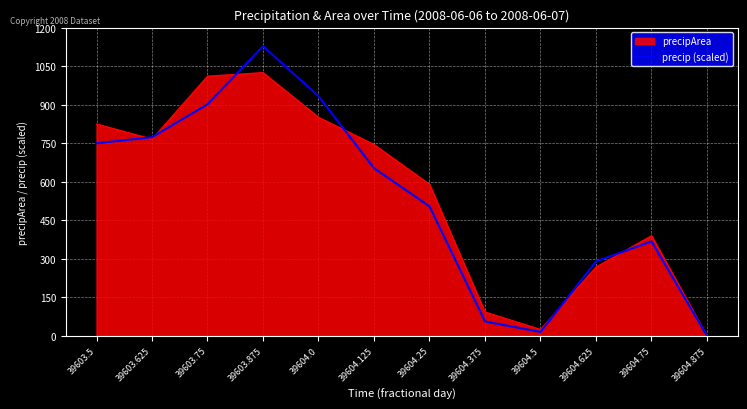

Does the chart display data point markers on the line(s)?

No